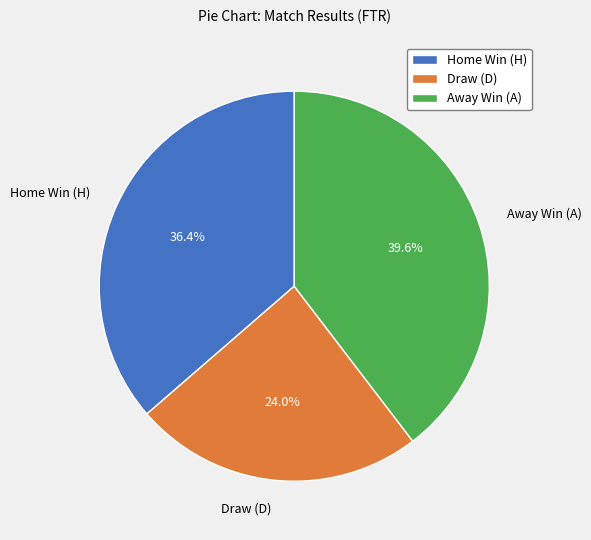

Rank the categories by value from lowest to highest.

Draw (D), Home Win (H), Away Win (A)